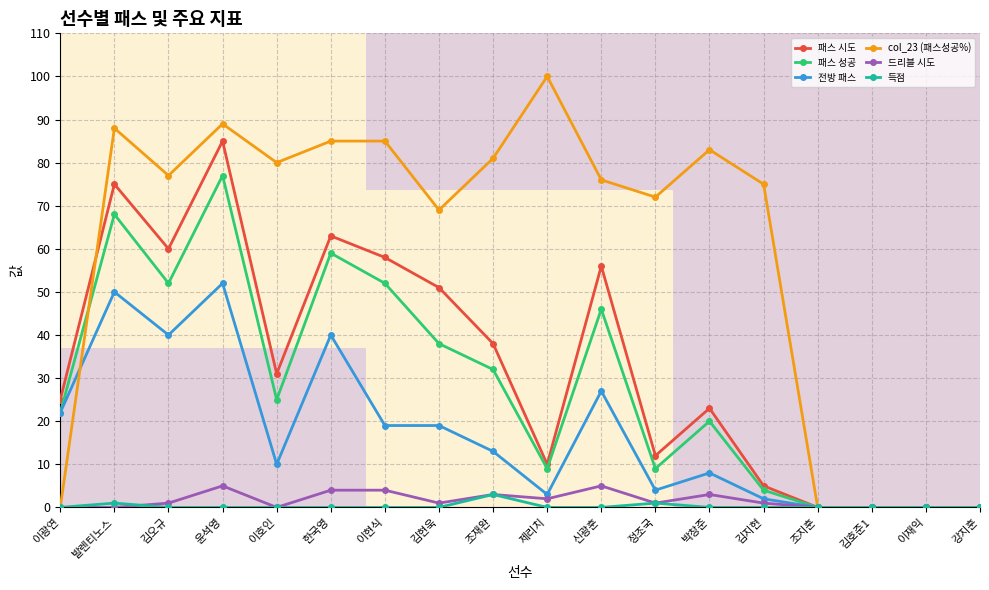

How many values in 드리블 시도 are above zero?

11